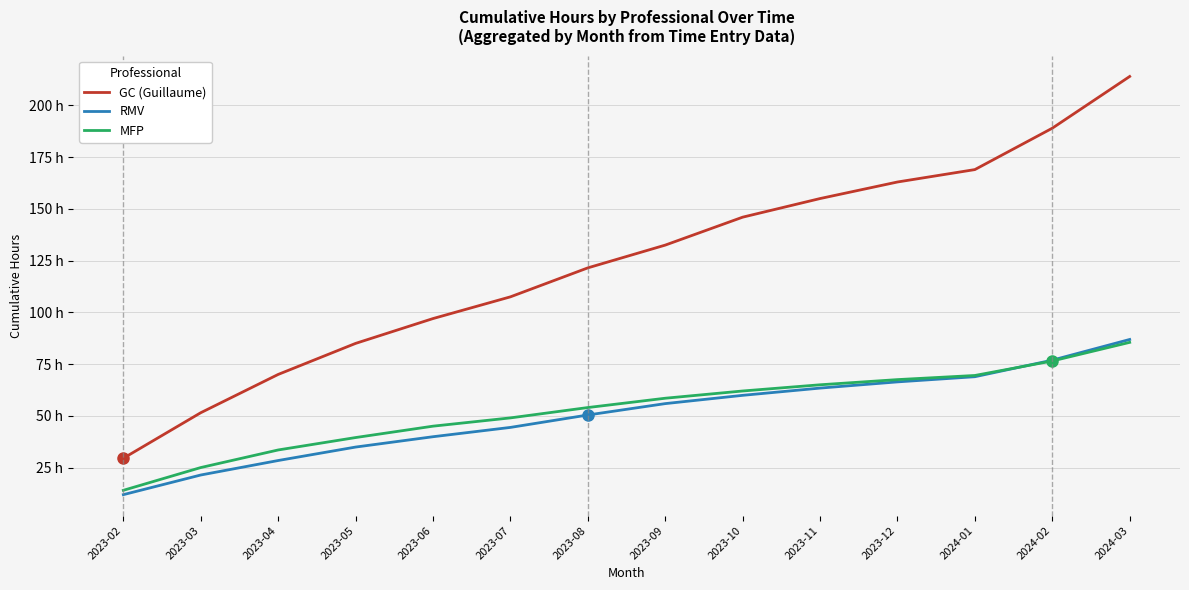

What are all the series names shown in the legend?

GC (Guillaume), RMV, MFP